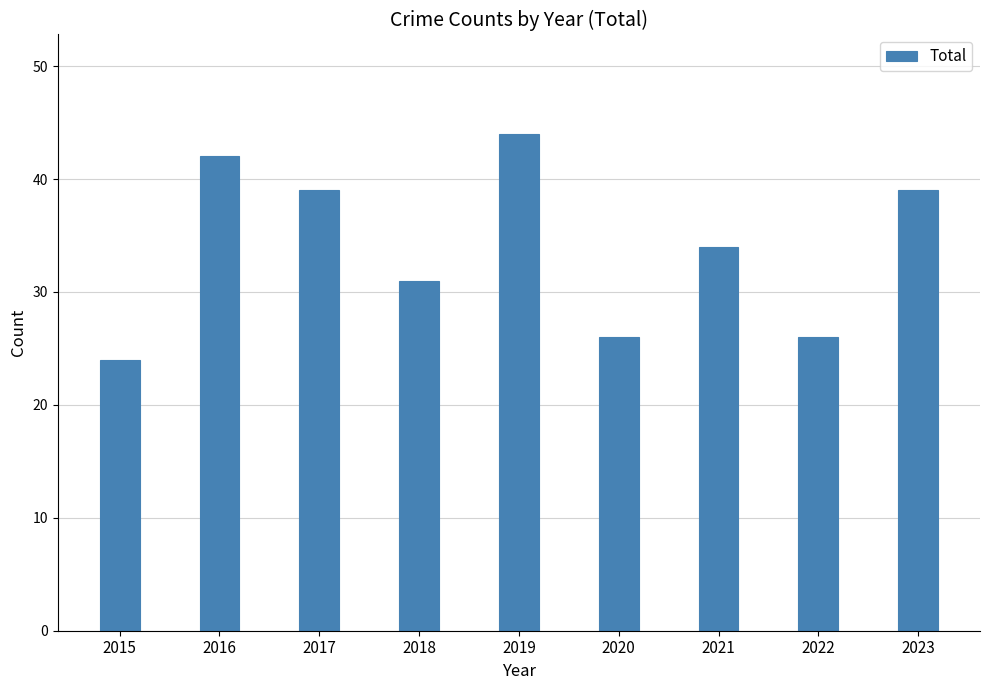

Count the values in the range 26 to 39.

6